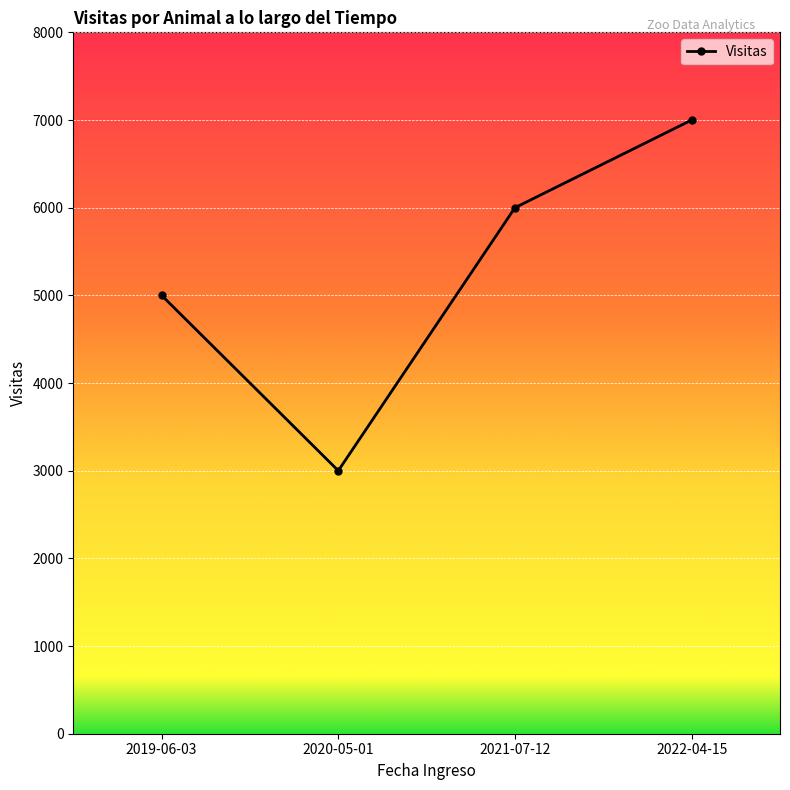

What is the average value?

5250